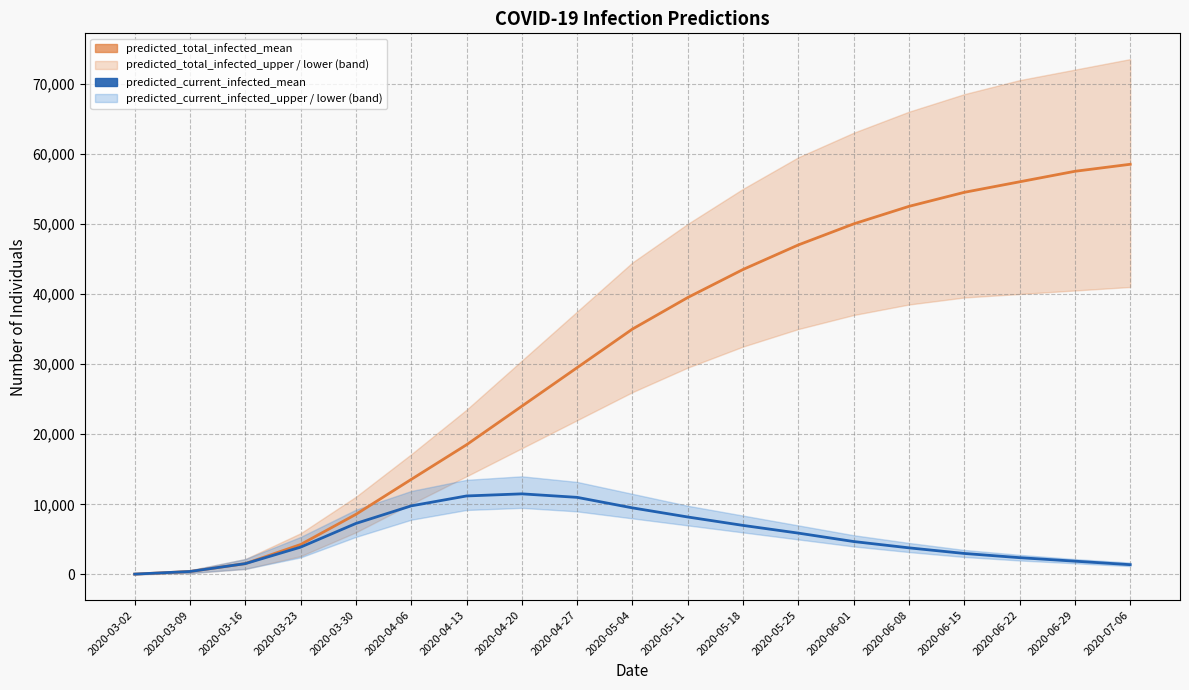

True or false: predicted_current_infected_mean has a value of 4700 at 2020-06-01.

True